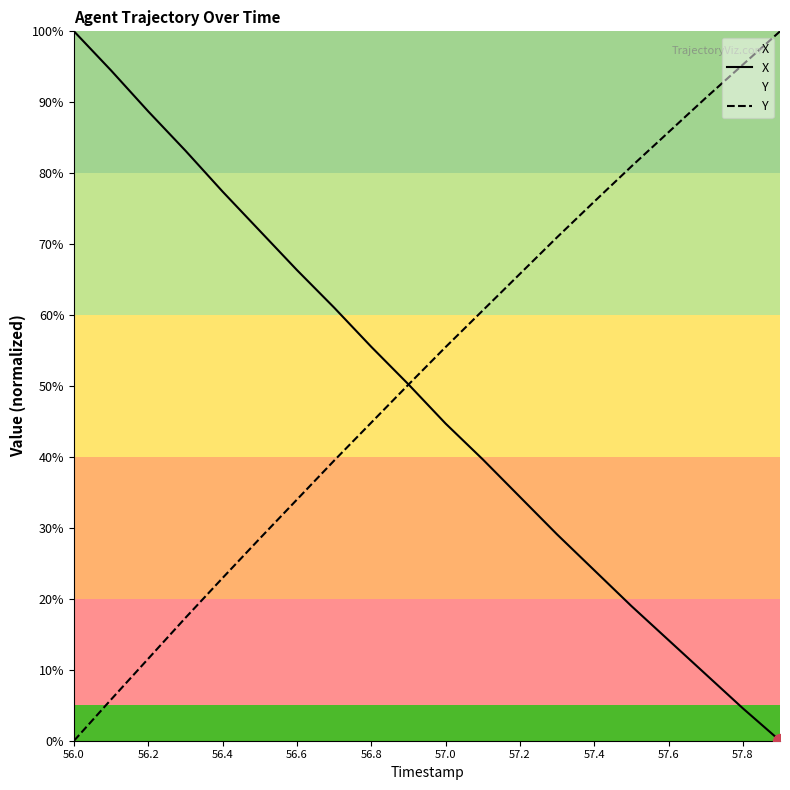

The value of Y at 56.8 is 30.2. True or false?

False